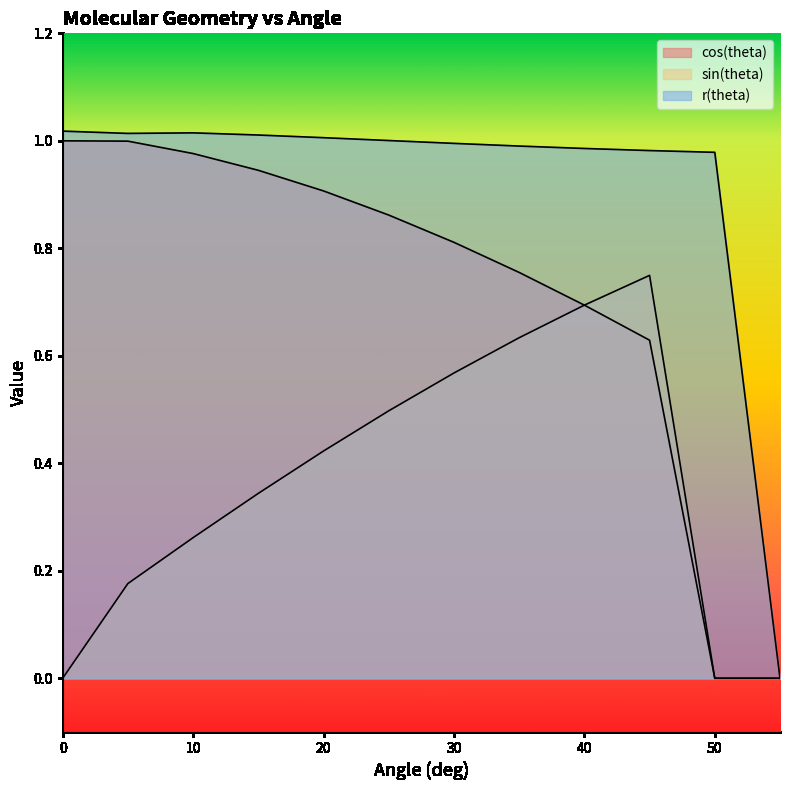

The sin(theta) series shows 0.6 at 30. True or false?

True